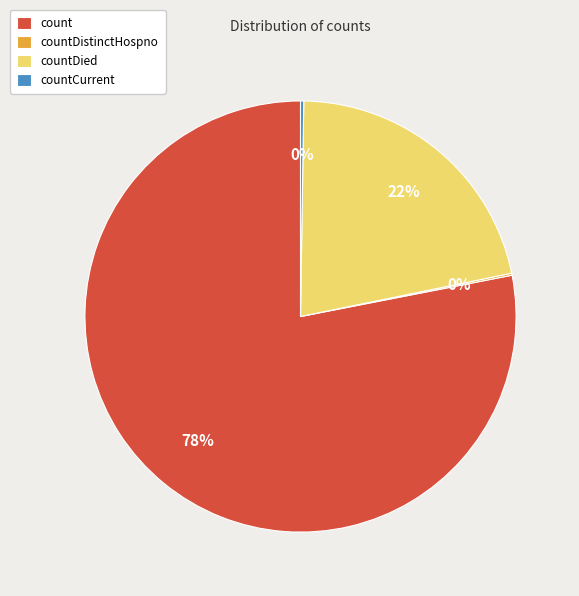

To the nearest percent, what is the difference between the largest and smallest slice percentages?

78%